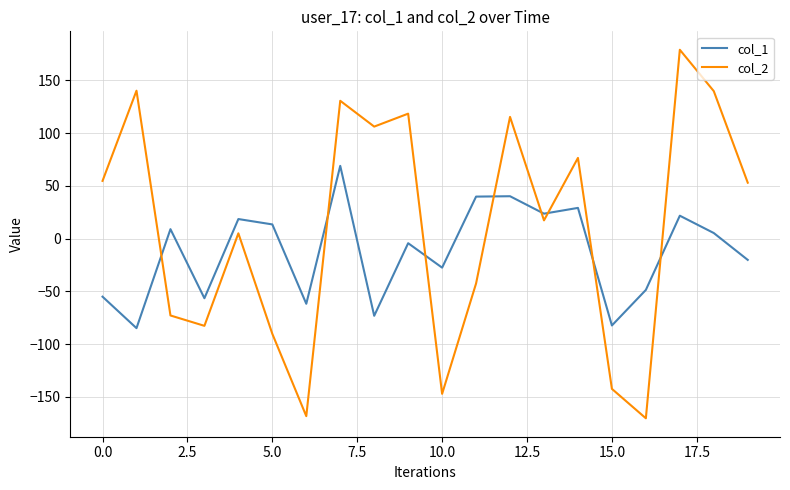

True or false: col_2 and col_1 cross at least once.

True